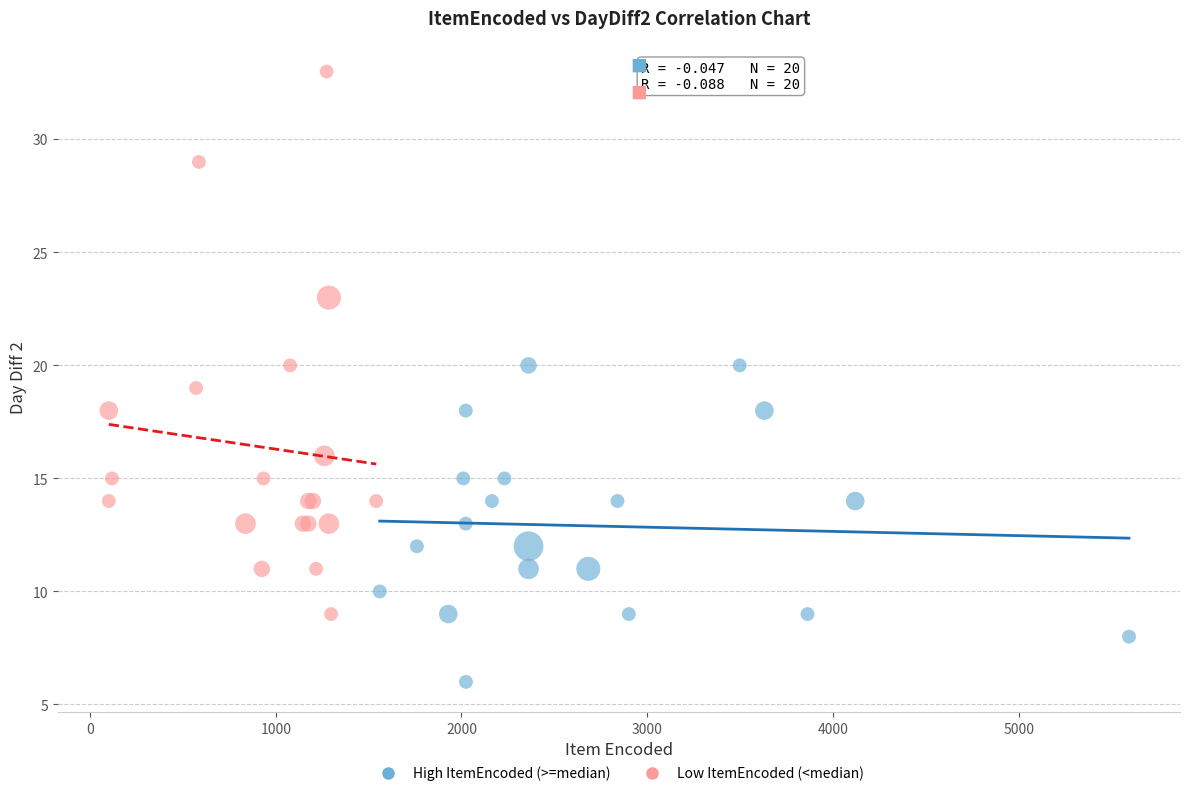

Which series contains the highest Y value?

Low ItemEncoded (<median)